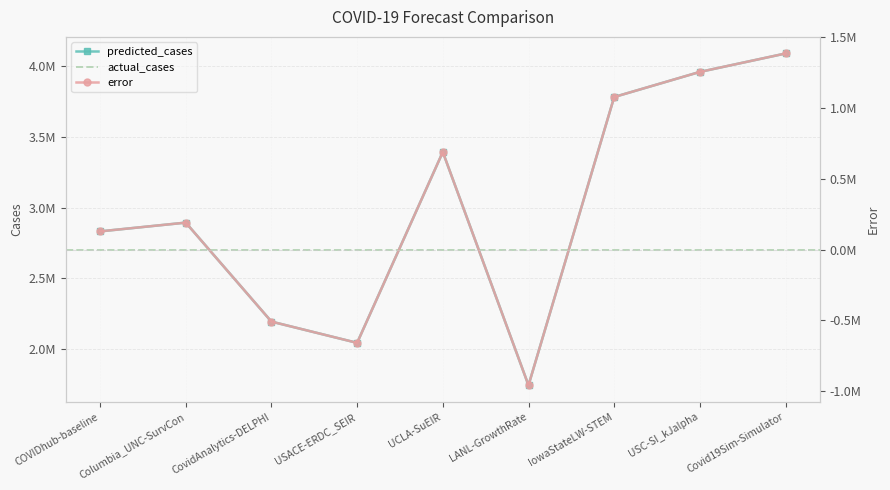

Is it true that error equals 2065809.2 at Covid19Sim-Simulator?

False